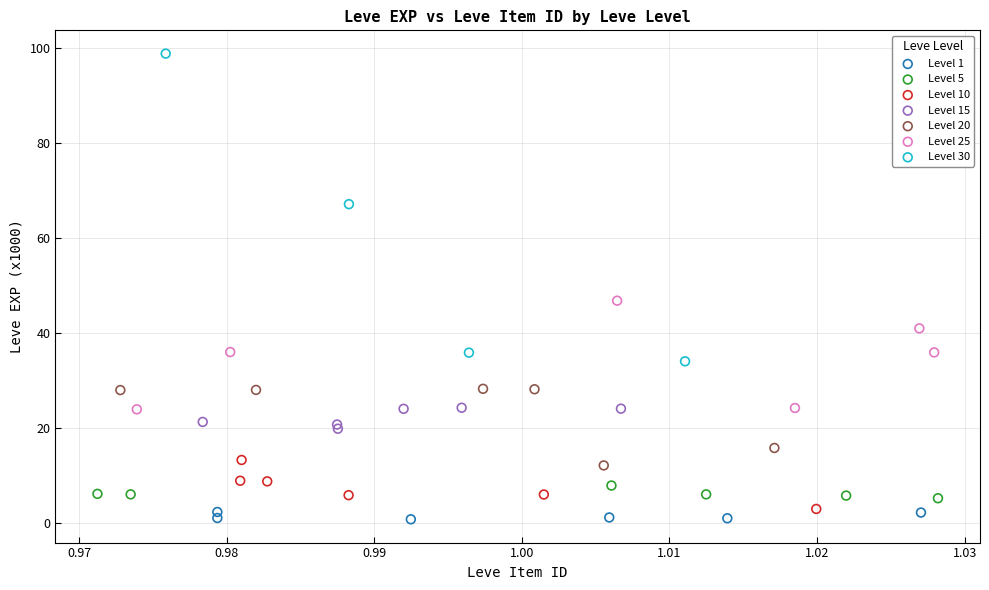

Which series reaches the minimum Y coordinate?

Level 1